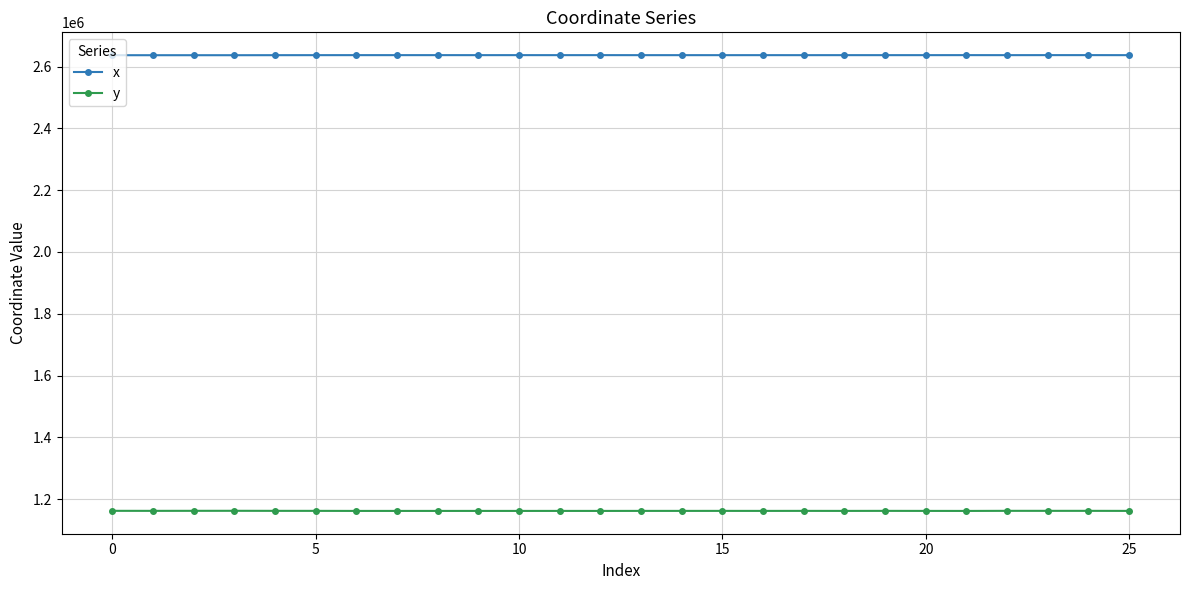

What is the sum of all x values?

68559268.2